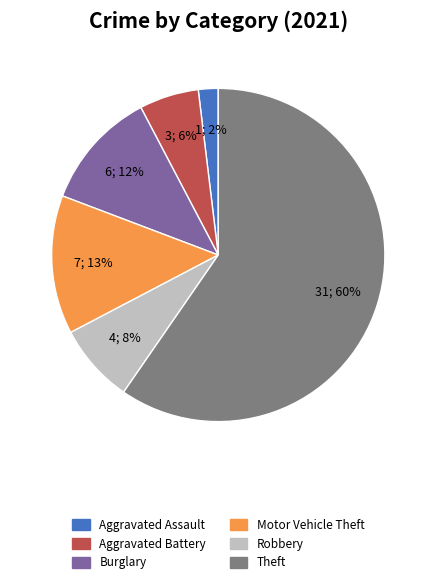

Is there any slice that represents more than half of the pie?

Yes